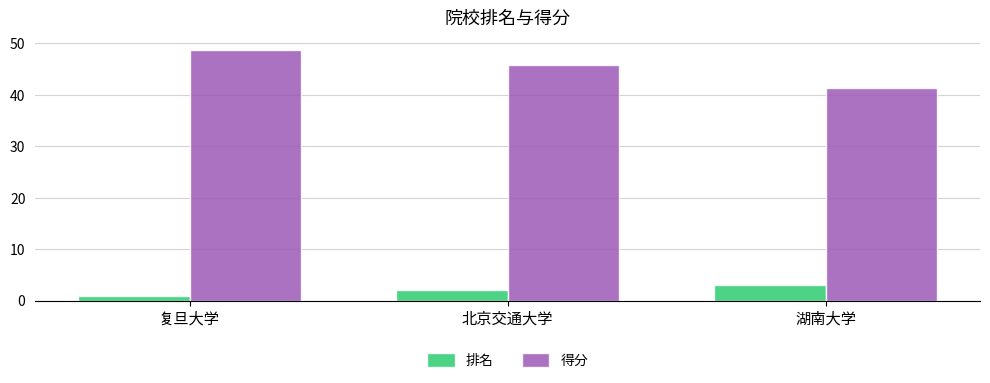

What is the value of the 排名 bar at the 3rd from the left?

3.0